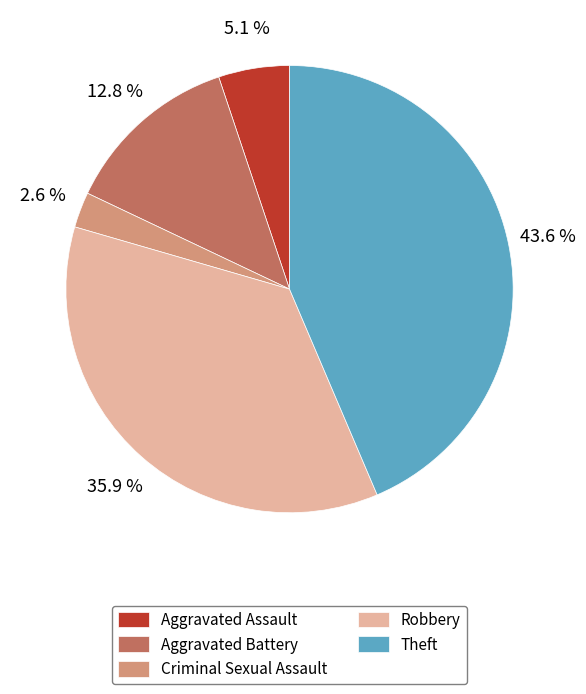

Between Theft and Robbery, which is larger?

Theft